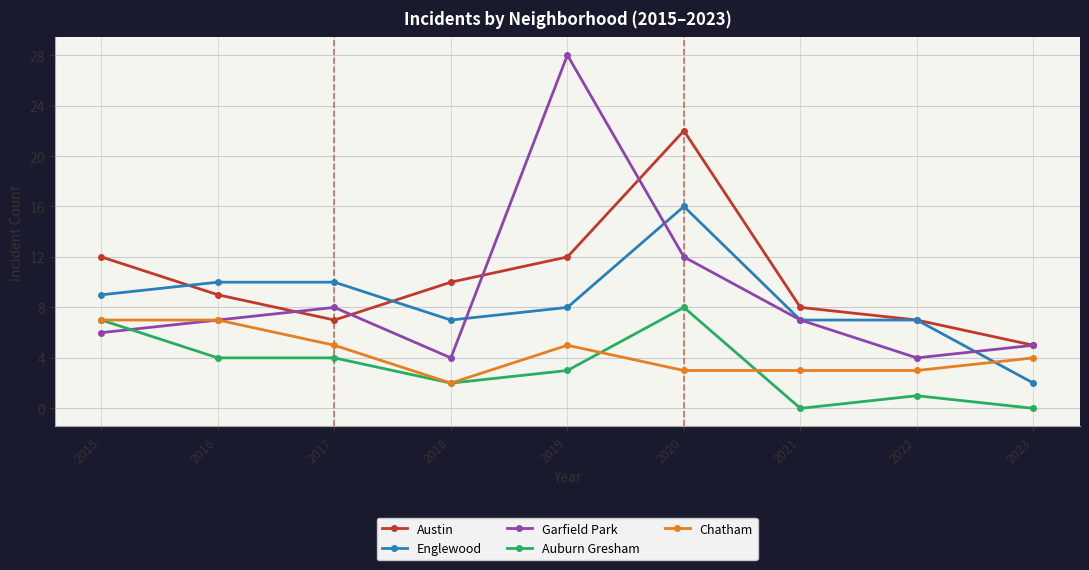

The Austin series shows 12 at 2015. True or false?

True